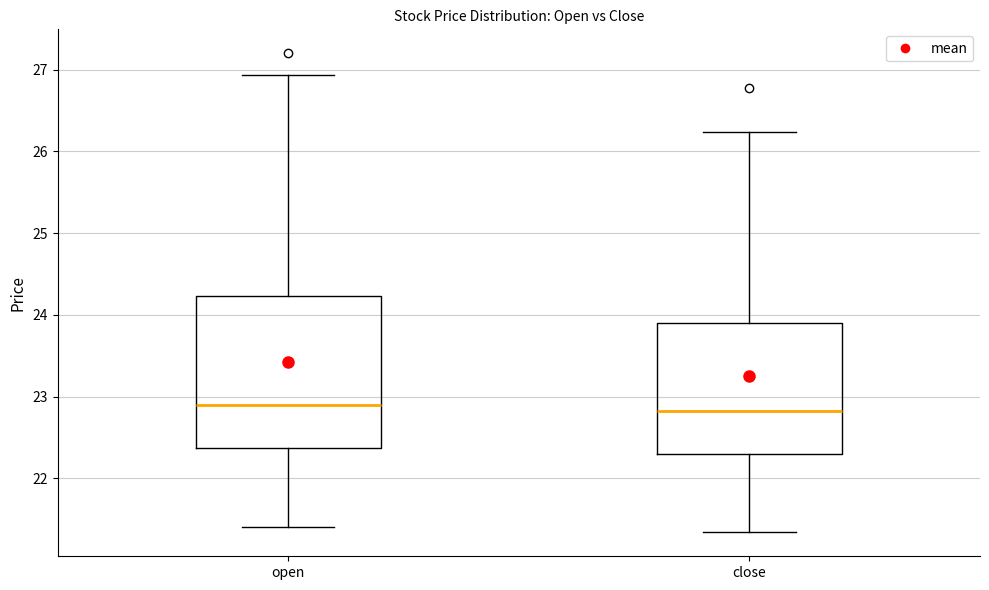

Reading left to right, transcribe this box plot: for each box, give where its median line is, the range the box spans, and where its two whiskers end, as read against the y-axis. The values are not printed on the chart, so give them approximately, as read against the axis.

open: median 22.9, box 22.4 to 24.2, whiskers 21.4 to 26.9
close: median 22.8, box 22.3 to 23.9, whiskers 21.3 to 26.2